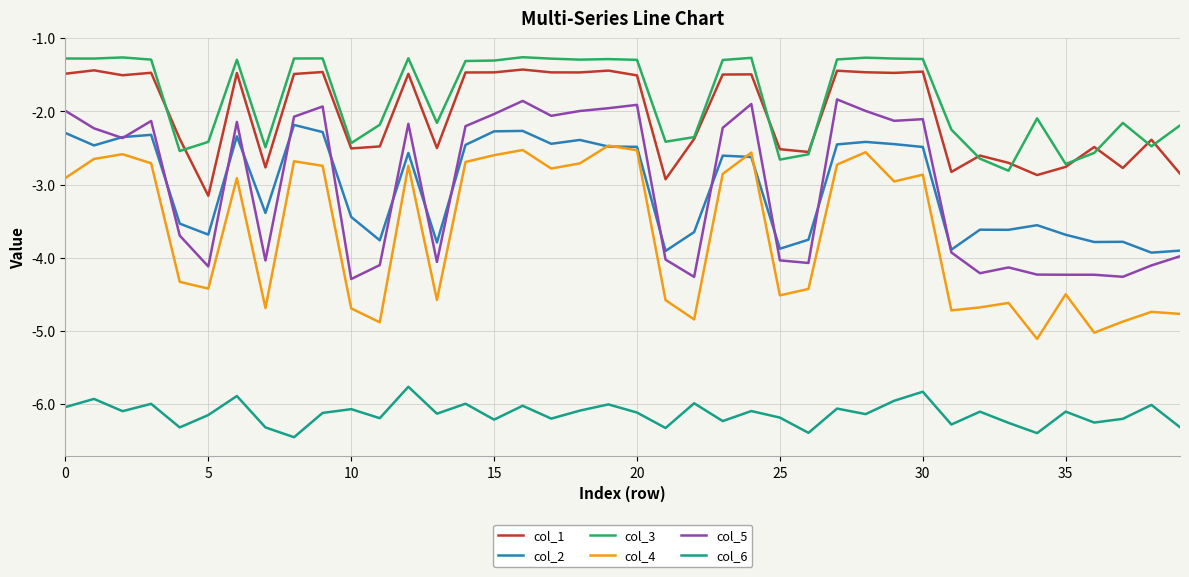

In col_4, how many points are higher than both neighbors (excluding endpoints)?

12